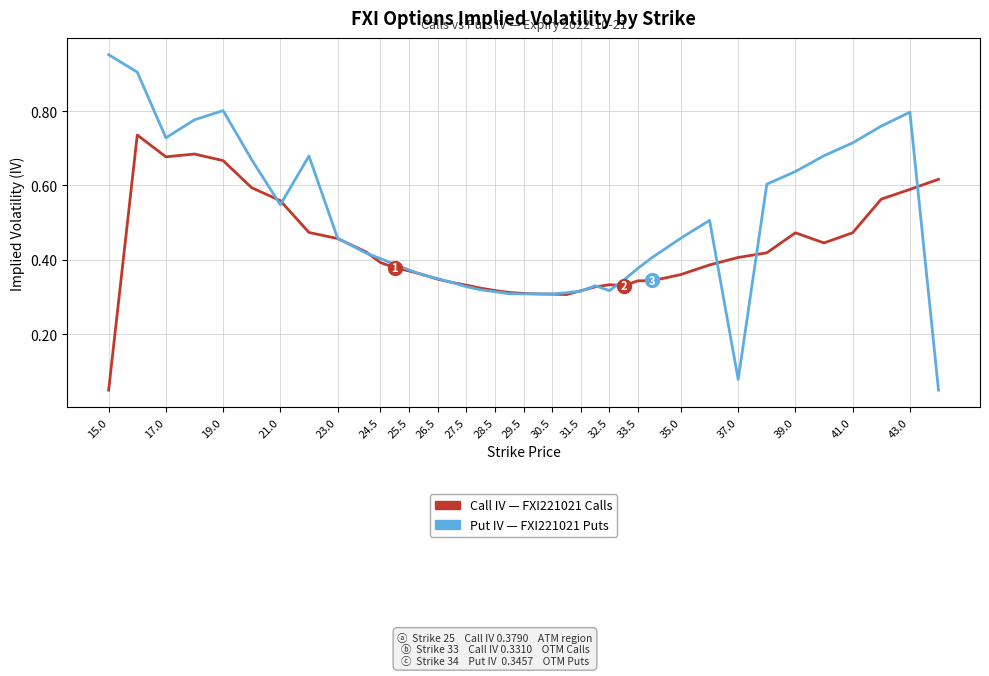

Does the chart display data point markers on the line(s)?

No